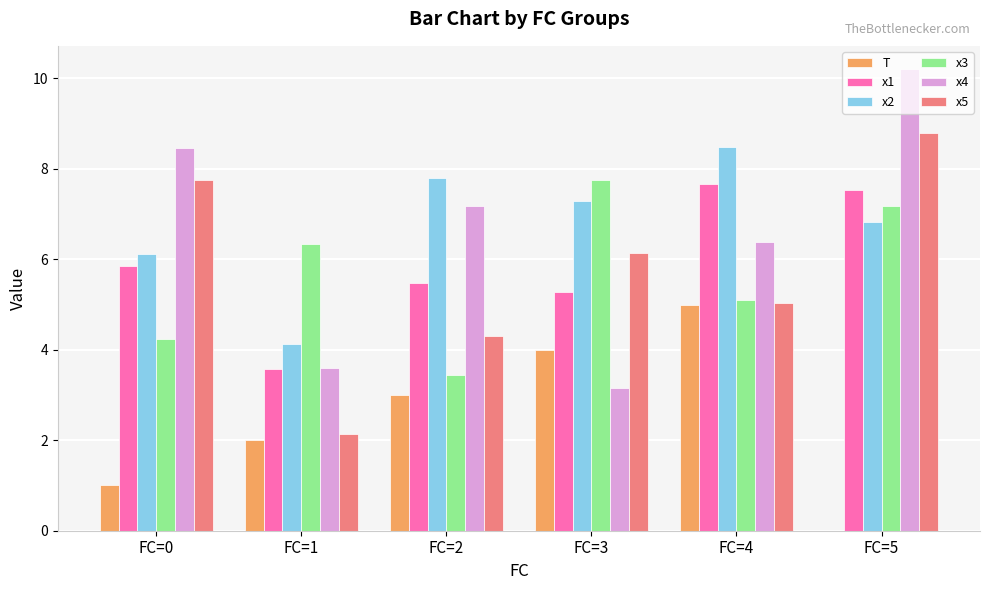

How many categories are shown in the chart?

6